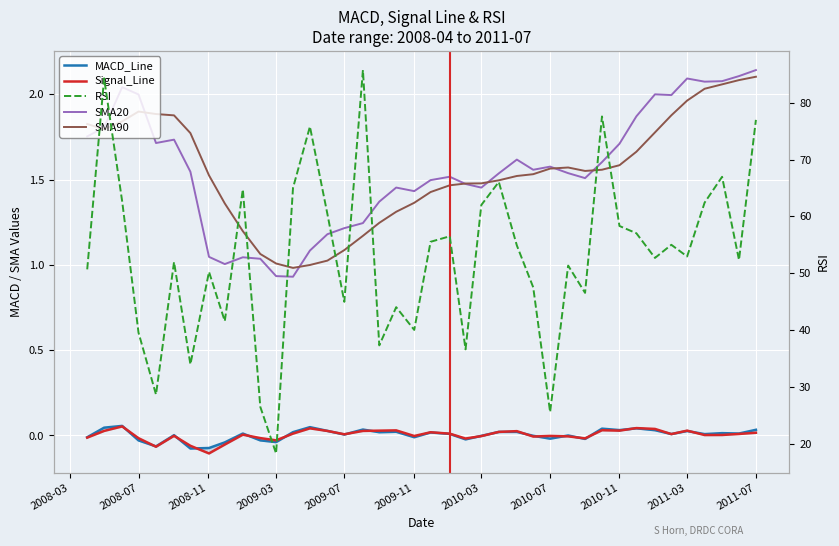

What is the label of the 7th point from the right?

2011-01-03